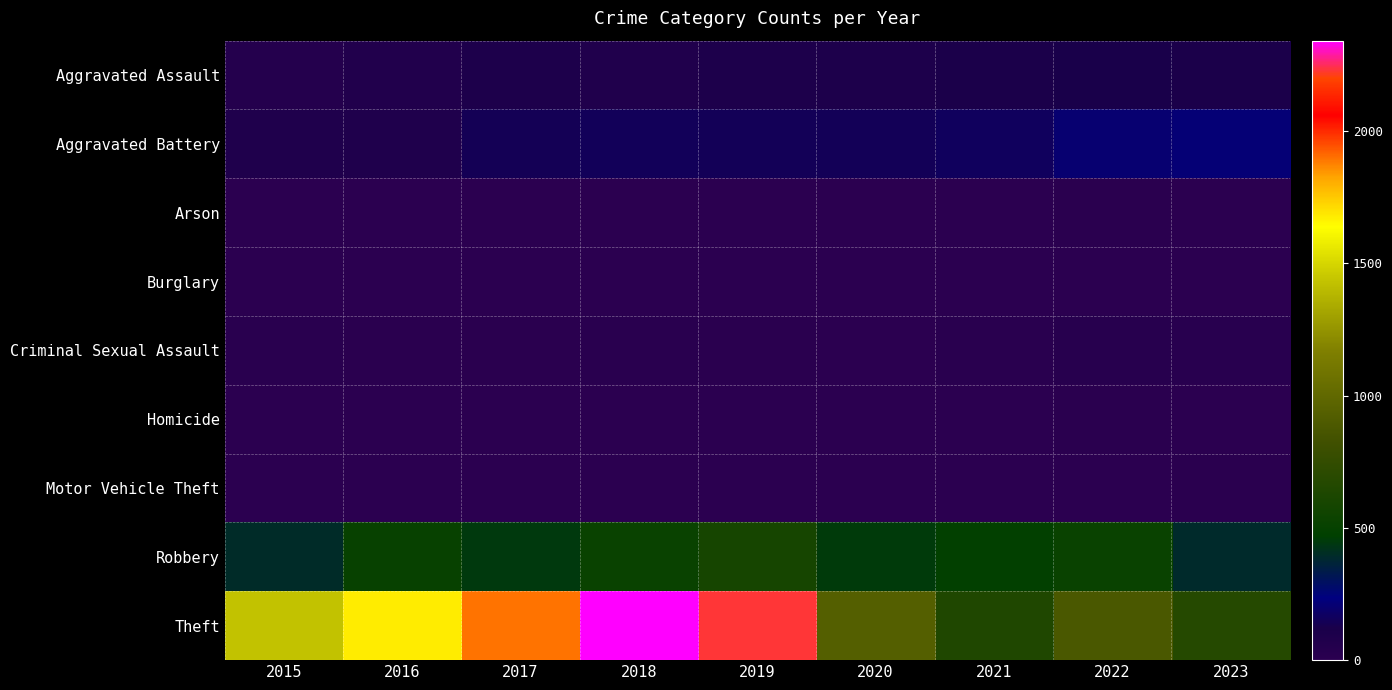

Which category has the lowest value across all series?

2016